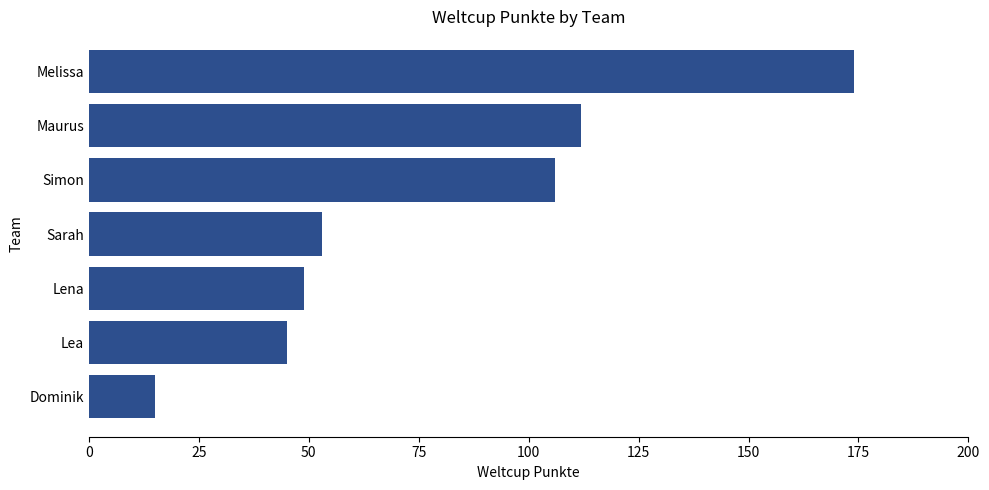

List the labels in order of value, smallest first.

Dominik, Lea, Lena, Sarah, Simon, Maurus, Melissa